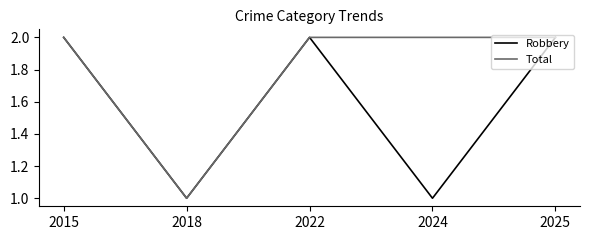

What are all the series names shown in the legend?

Robbery, Total